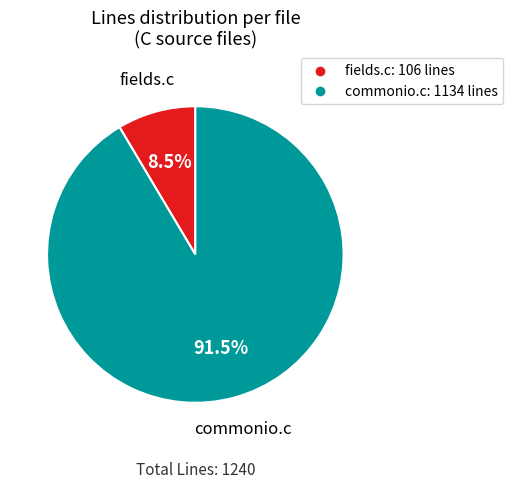

What percentage do commonio.c and fields.c together represent?

100.0%